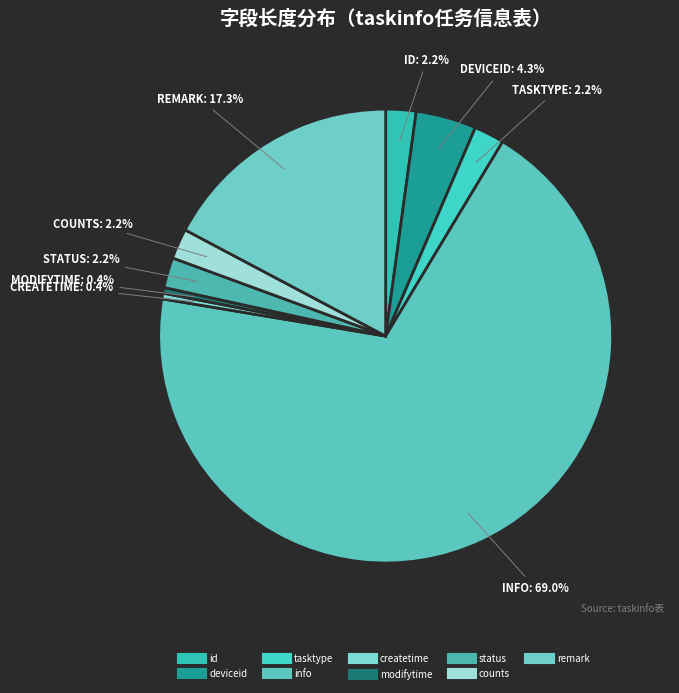

Count the number of slices in the pie.

9